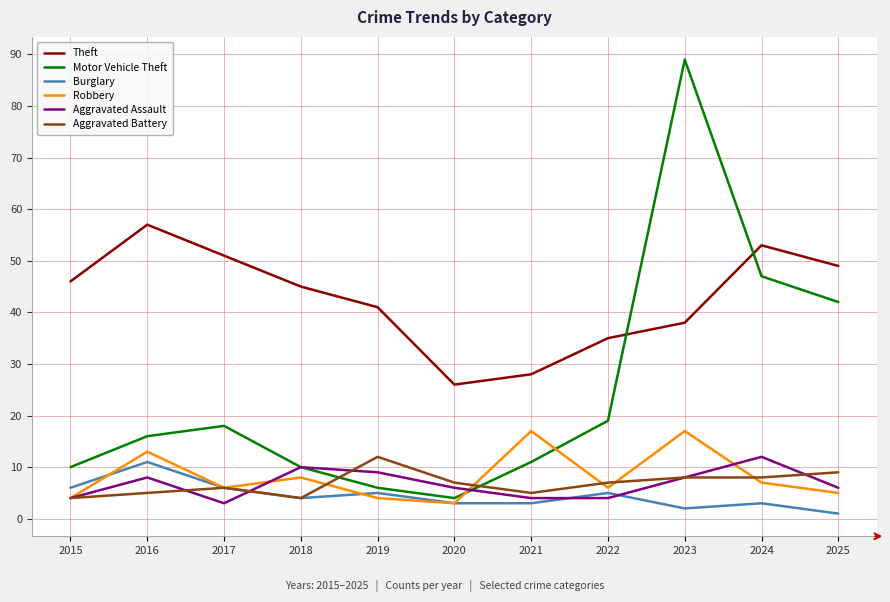

What is the total value across all series at 2016?

110